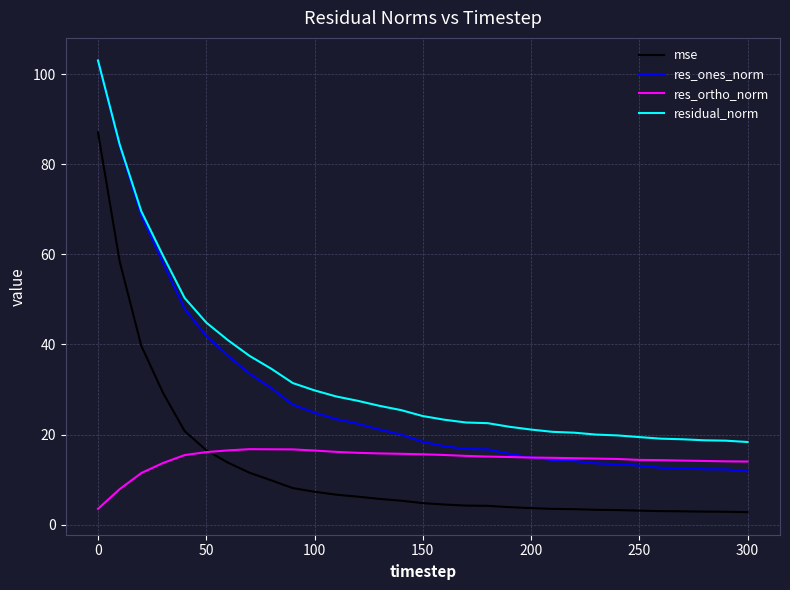

Does the chart display data point markers on the line(s)?

No